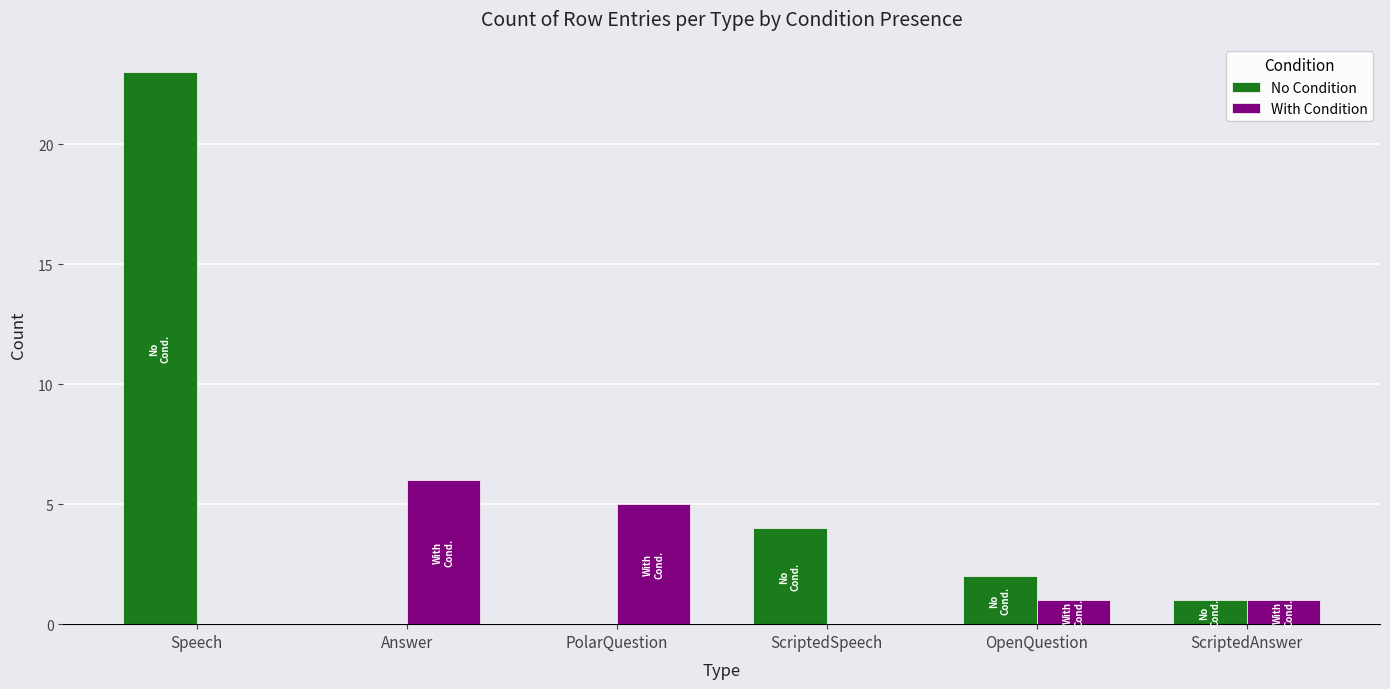

Are the bars grouped side by side (vs. stacked)?

Yes